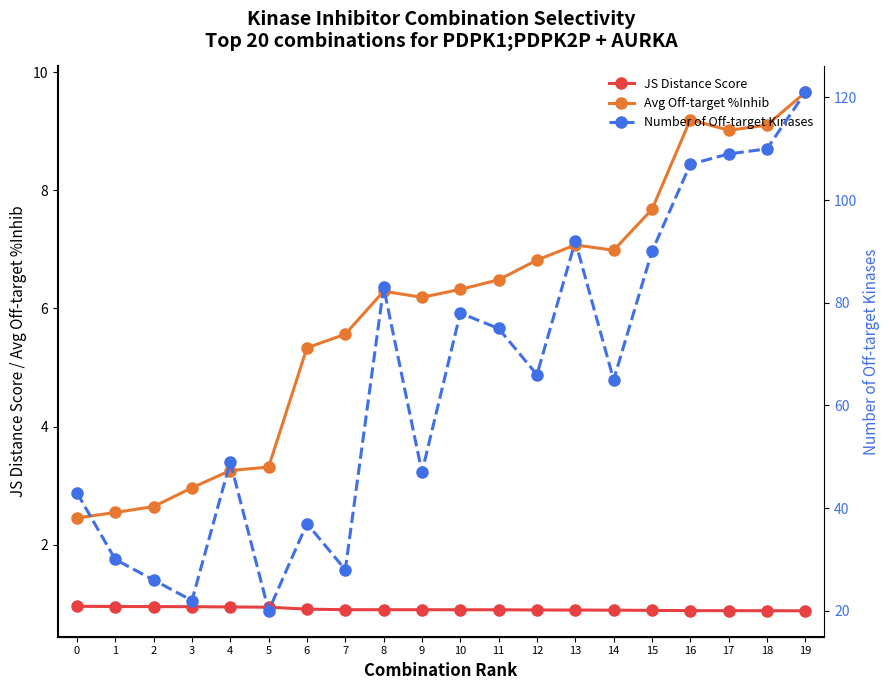

Which series has the largest range (max minus min)?

Number of Off-target Kinases